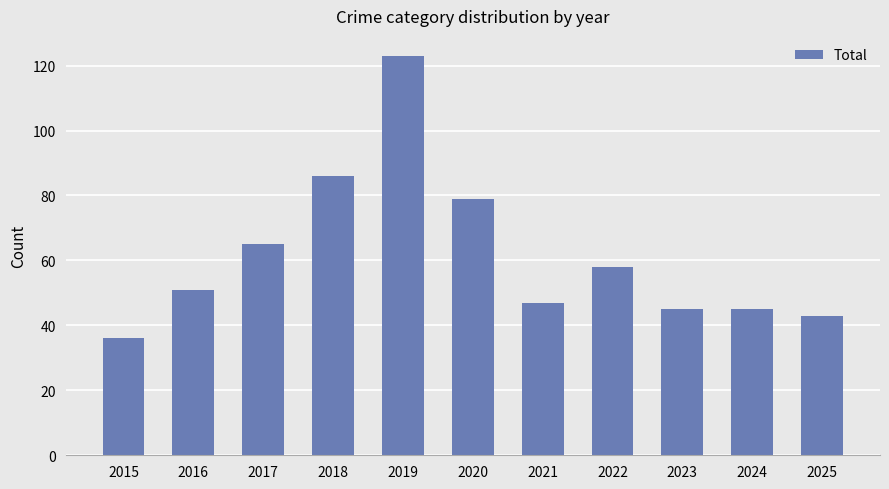

What is the difference between the maximum and minimum values?

87